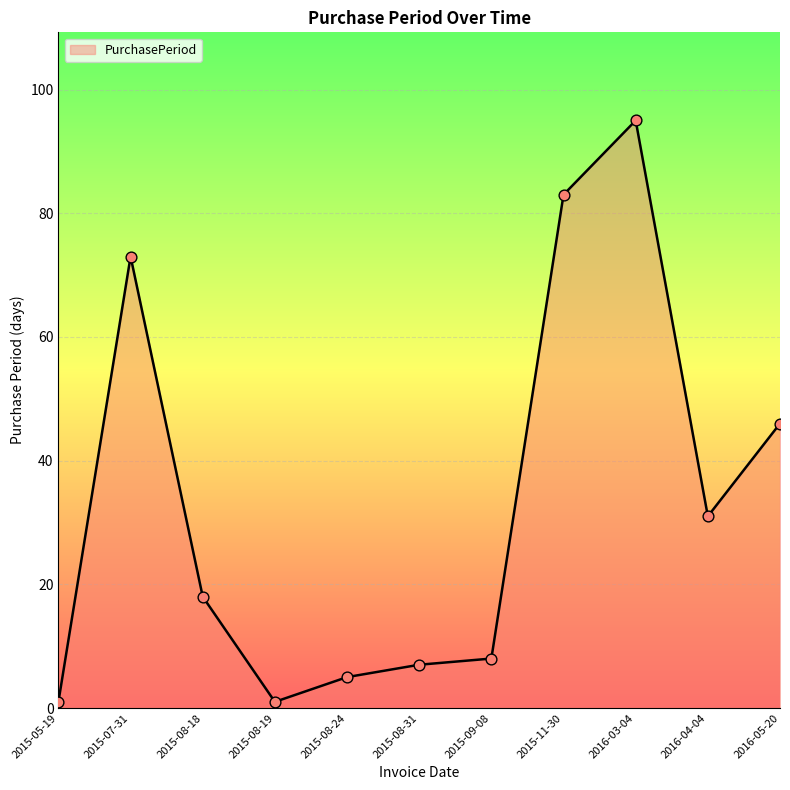

Which has a higher value, 2015-08-19 or 2016-03-04?

2016-03-04